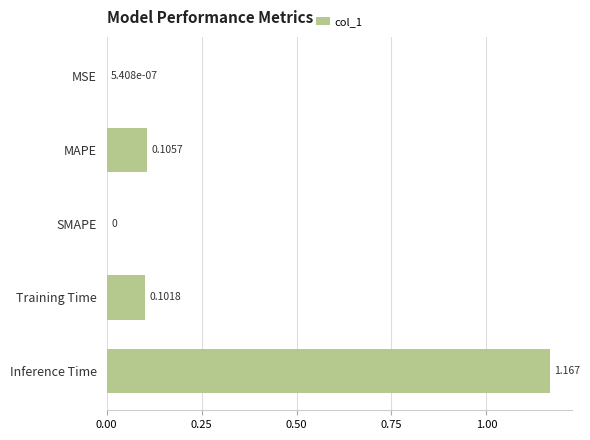

Which has a higher value, MSE or MAPE?

MAPE